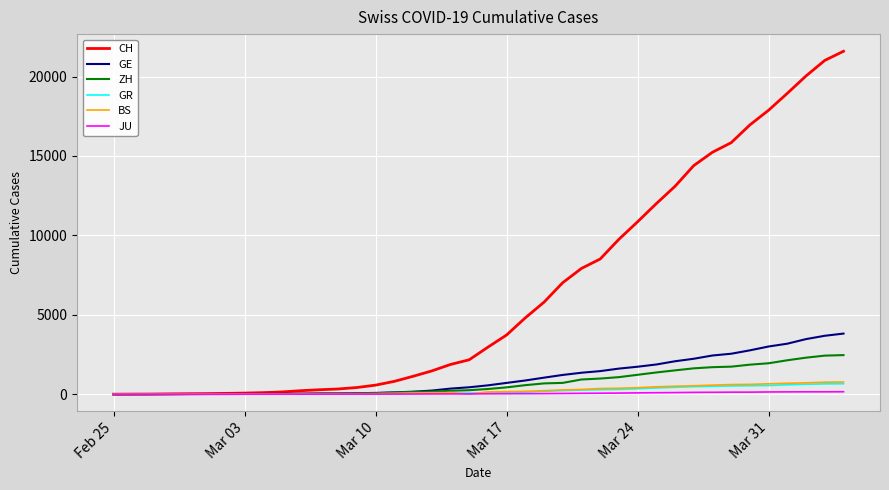

Does the chart have visible grid lines?

Yes